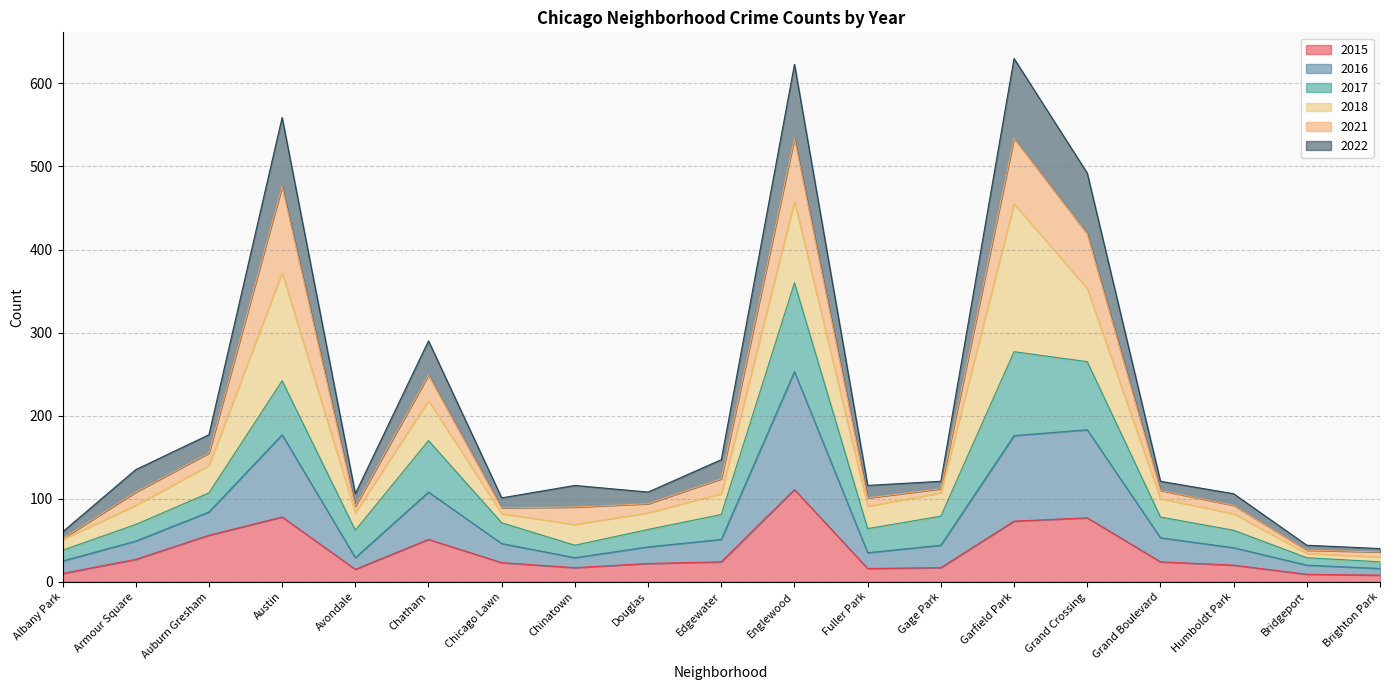

What is the label of the 18th point from the left?

Bridgeport